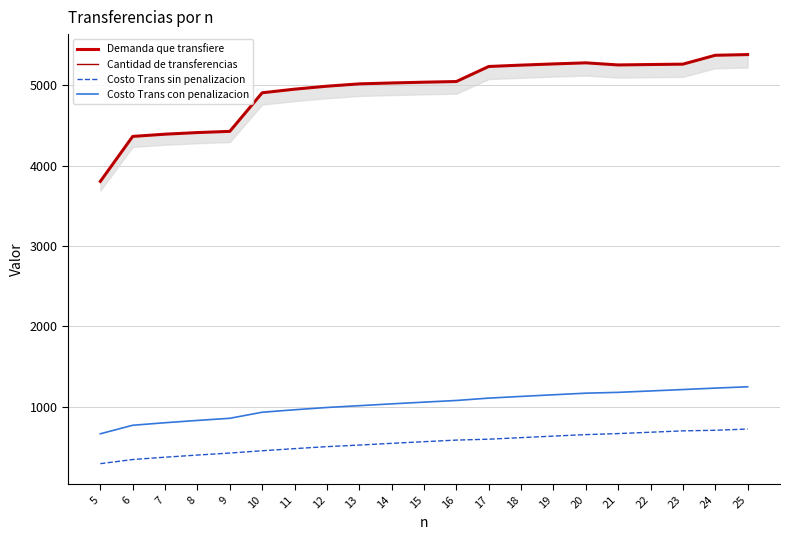

What is the minimum value shown in the chart?

292.5